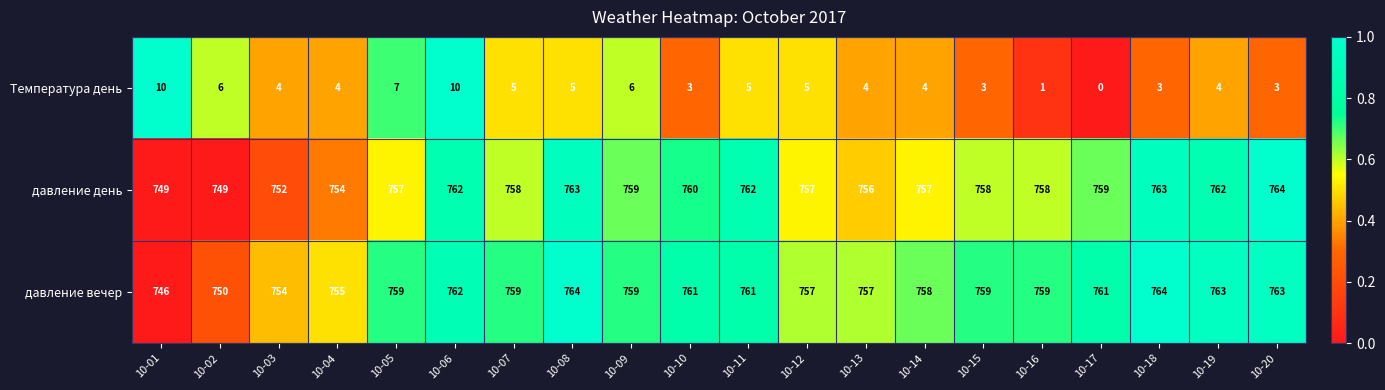

Where is давление день nearest to the value 756?

10-13